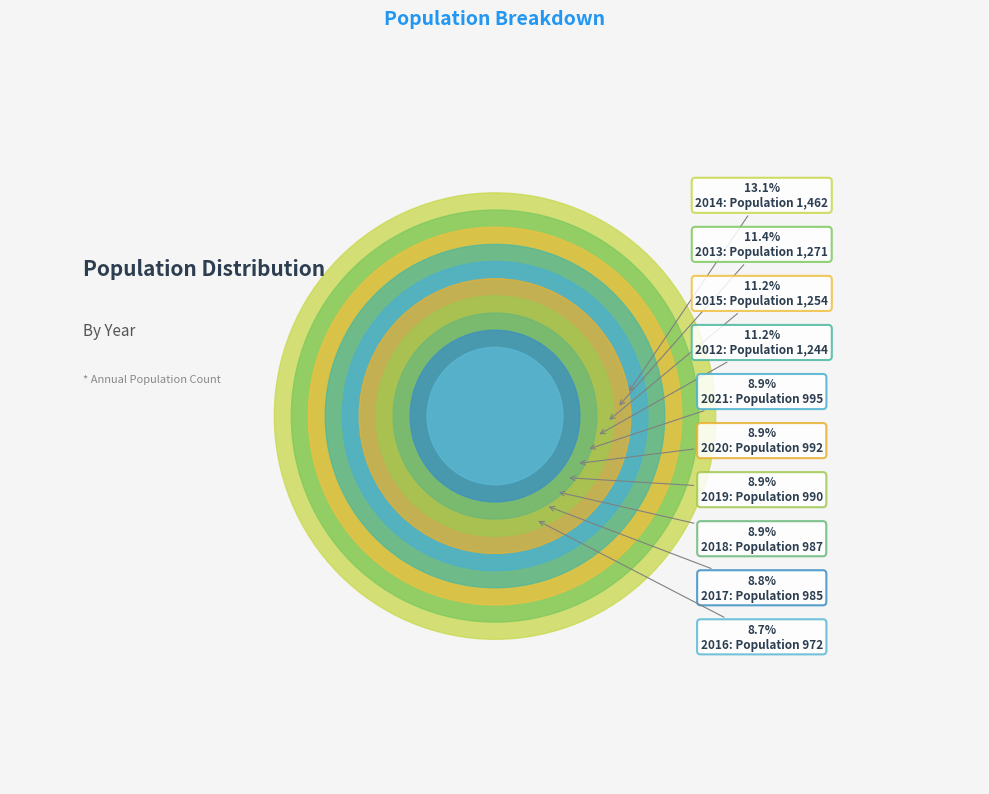

What percentage is the 2019 slice, to the nearest percent?

9%